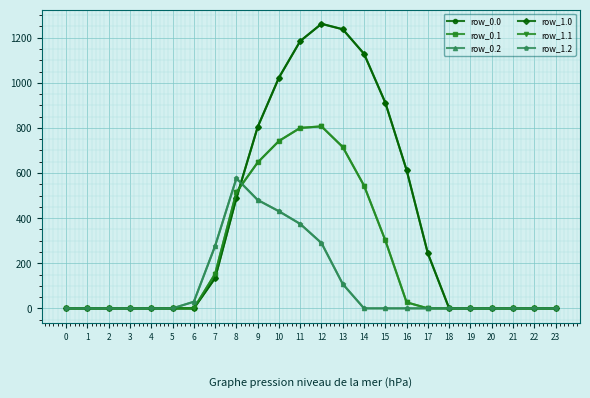

Count the number of data series in this chart.

6